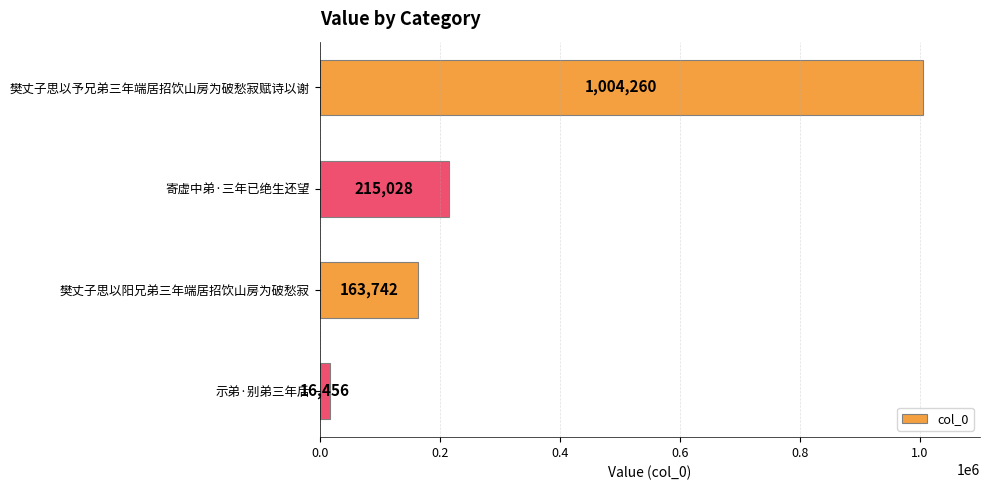

What is the difference between the values at 樊丈子思以予兄弟三年端居招饮山房为破愁寂赋诗以谢 and 寄虚中弟·三年已绝生还望?

789232